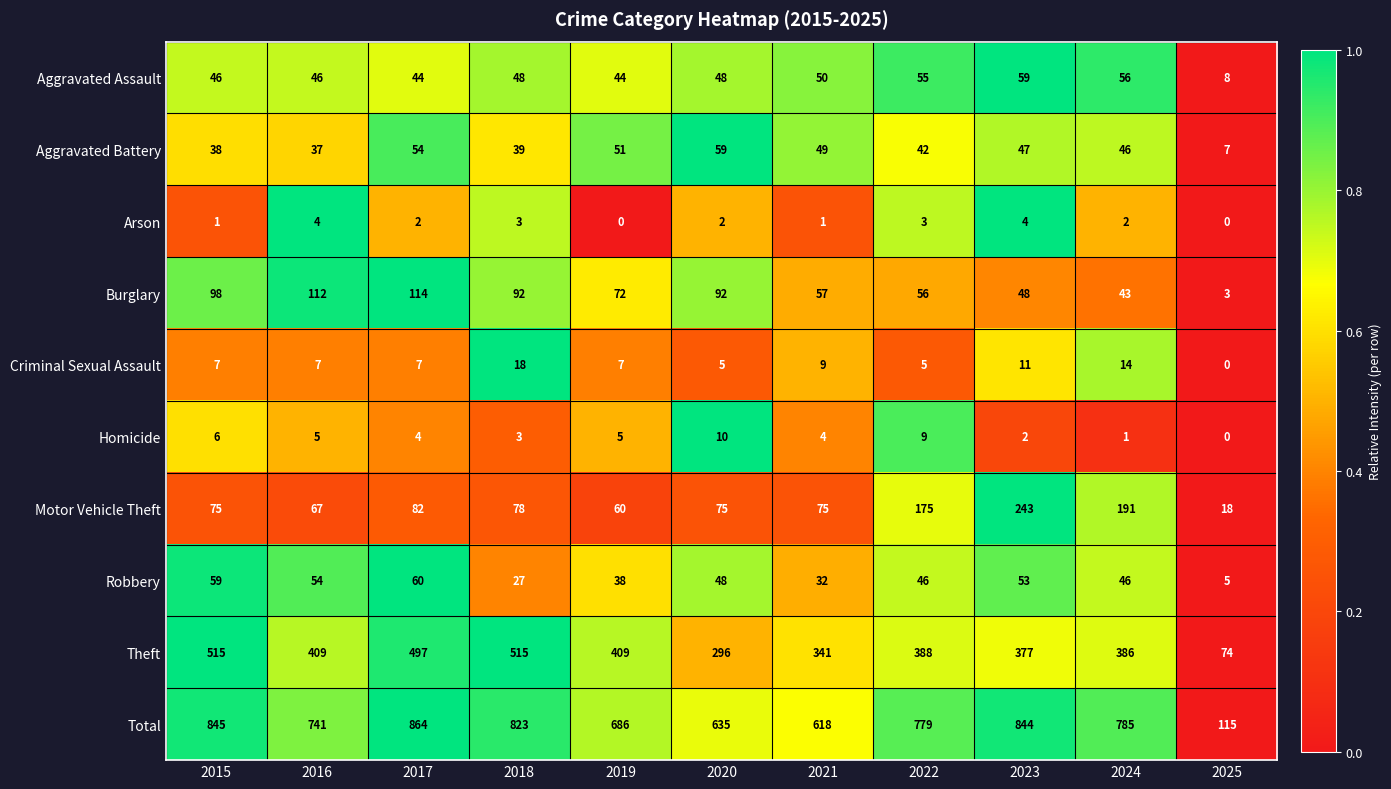

Is it true that Aggravated Assault equals 48 at 2020?

True